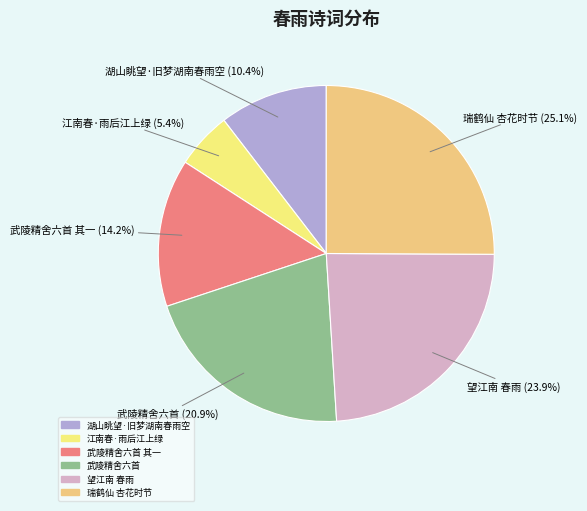

Does any single category account for the majority?

No